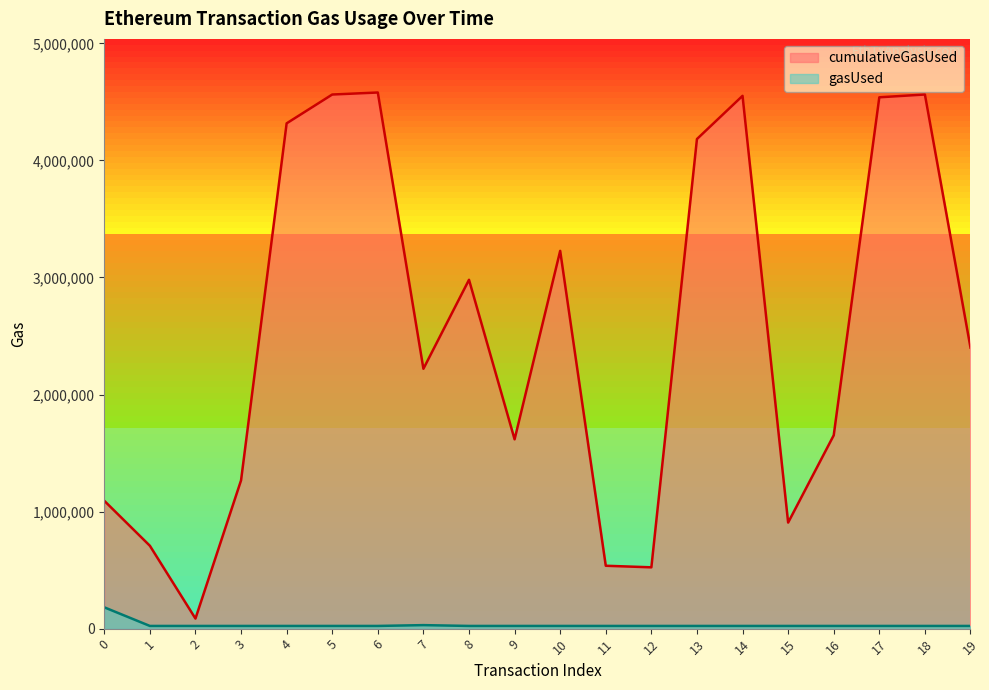

What value does the cumulativeGasUsed series have at 15?

905894